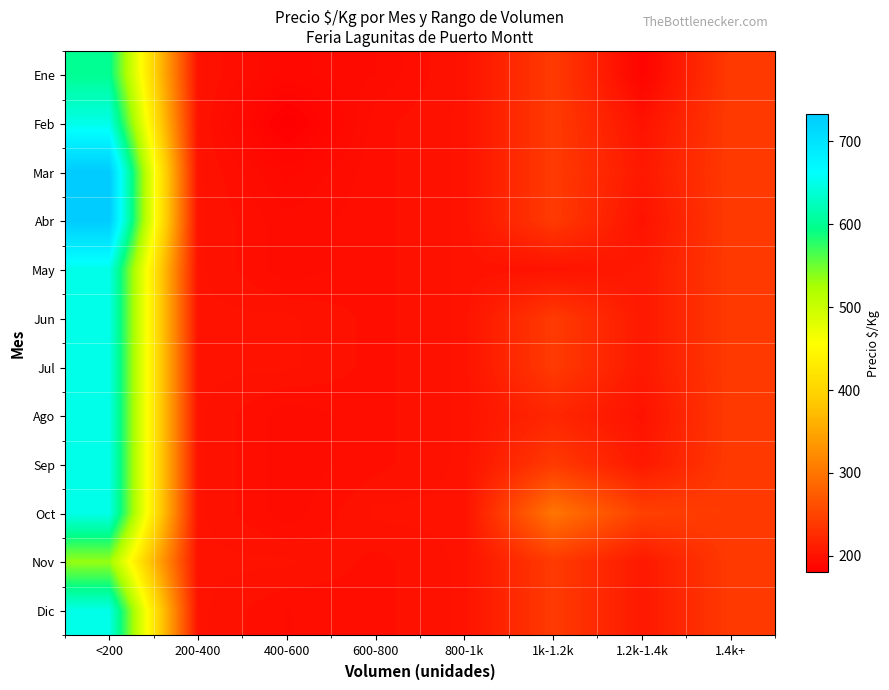

Which series has the widest spread of values?

Mar